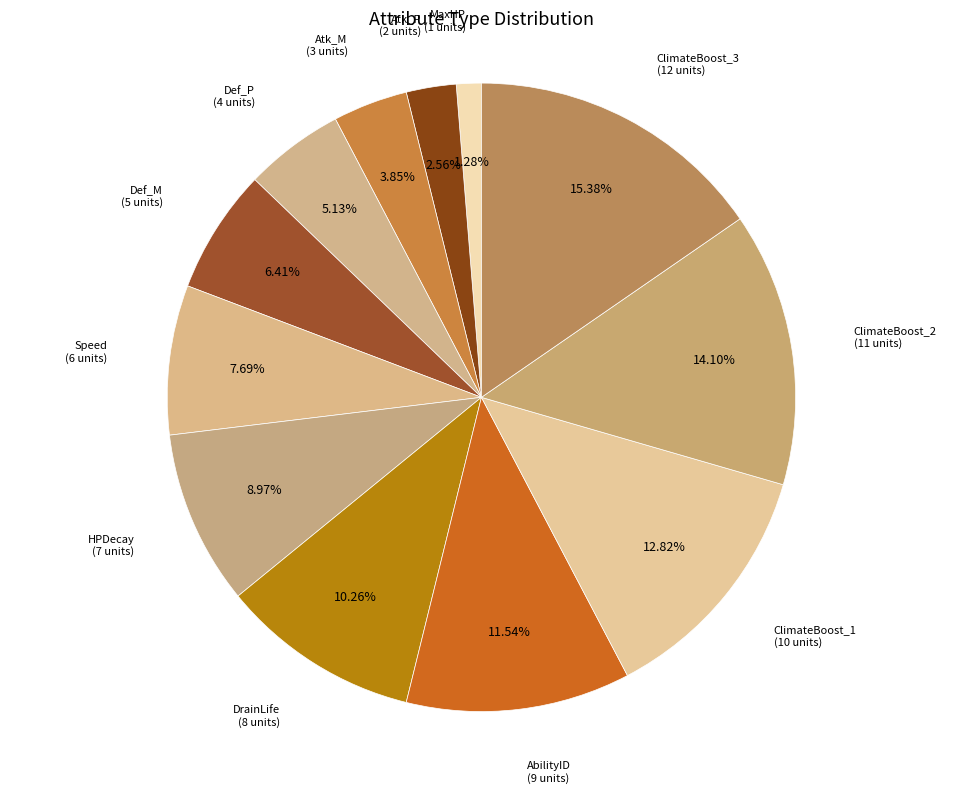

How many slices are in this pie chart?

12